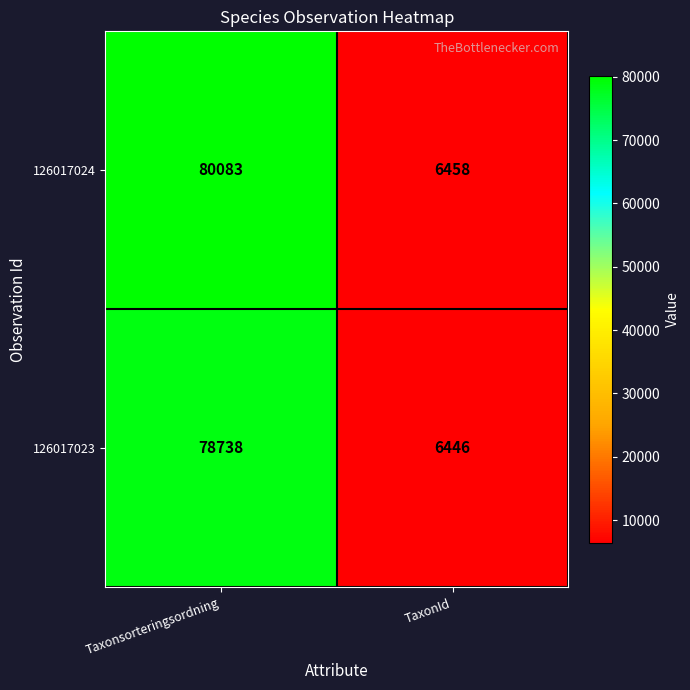

What is the spread (max minus min) of values at TaxonId?

12